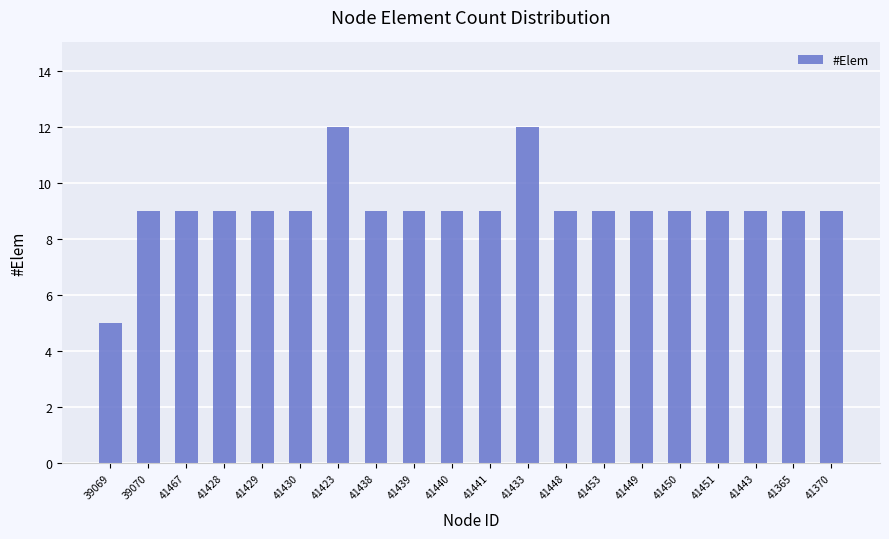

What is the average value?

9